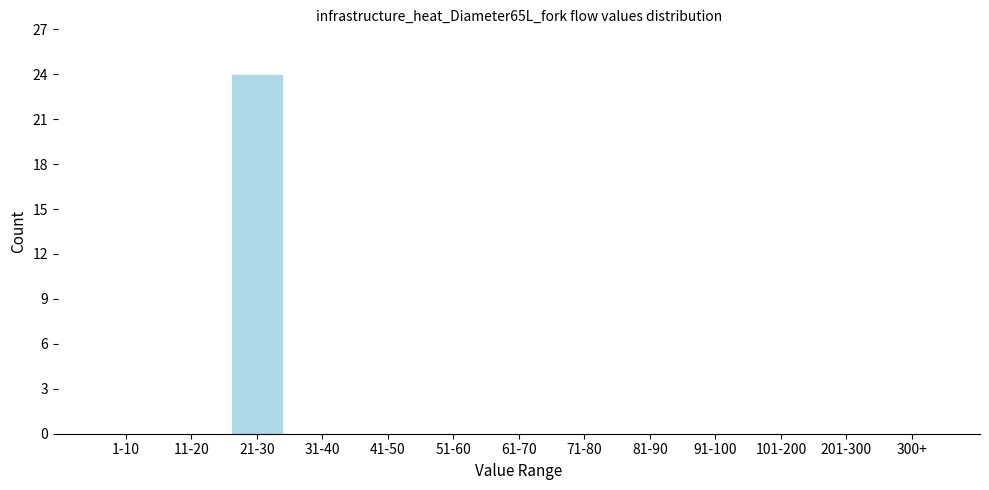

Reading left to right, what are all the values shown in this chart?

1-10=0	11-20=0	21-30=24	31-40=0	41-50=0	51-60=0	61-70=0	71-80=0	81-90=0	91-100=0	101-200=0	201-300=0	300+=0